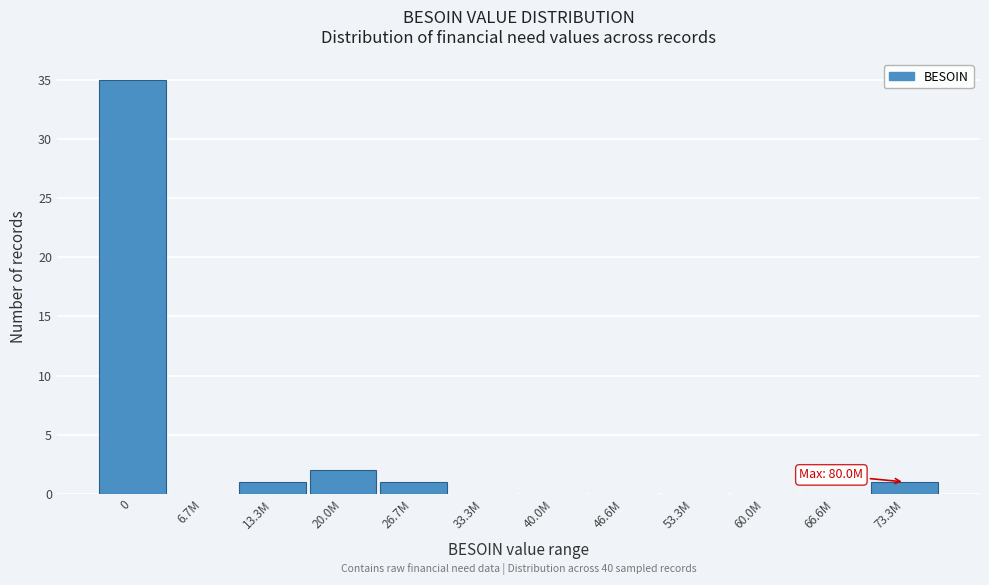

Reading left to right, list all the values displayed in this chart.

0=35	6.7M=0	13.3M=1	20.0M=2	26.7M=1	33.3M=0	40.0M=0	46.6M=0	53.3M=0	60.0M=0	66.6M=0	73.3M=1